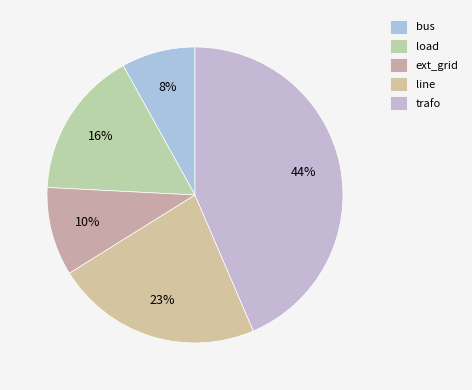

To the nearest percent, what is the average slice percentage?

20%